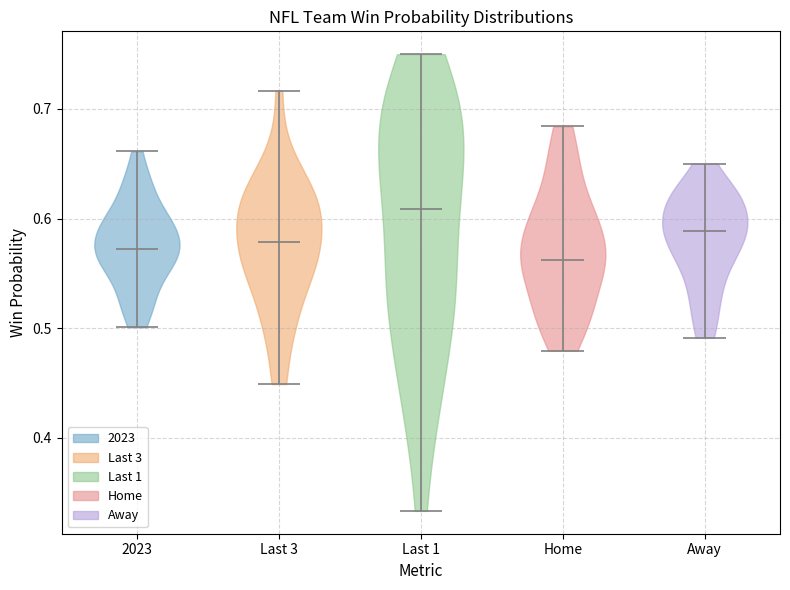

Reading left to right, read every violin against the y-axis: where its median line is, and the lowest and highest points it reaches. The values are not printed on the chart, so give them approximately, as read against the axis.

2023: median line 0.57, lowest point 0.50, highest point 0.66
Last 3: median line 0.58, lowest point 0.45, highest point 0.72
Last 1: median line 0.61, lowest point 0.33, highest point 0.75
Home: median line 0.56, lowest point 0.48, highest point 0.68
Away: median line 0.59, lowest point 0.49, highest point 0.65